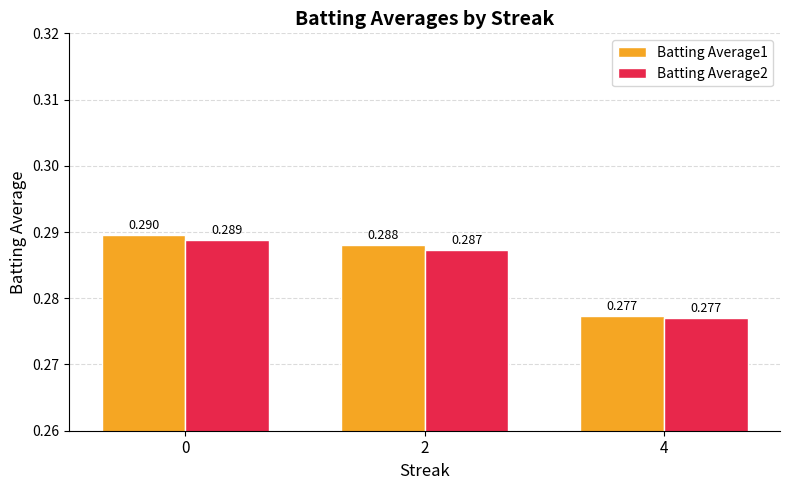

How many Batting Average1 values are between 0 and 1?

3